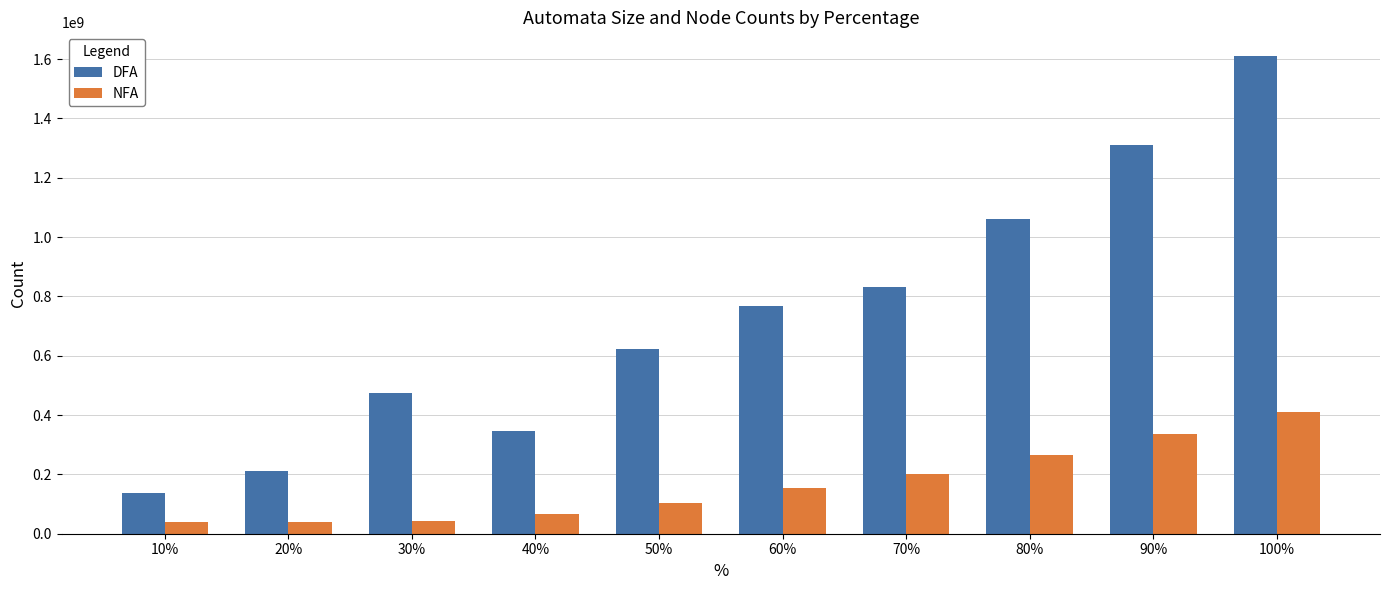

Rank the series by their average value, from lowest to highest.

NFA, DFA